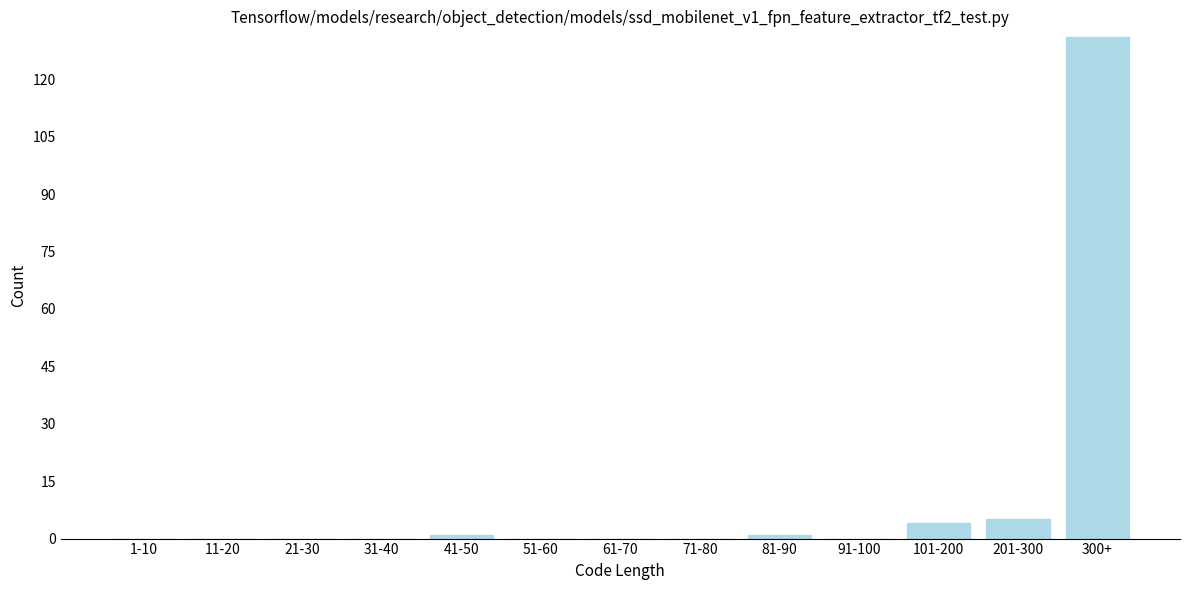

Reading right to left, transcribe all the data shown in this chart.

300+=131	201-300=5	101-200=4	91-100=0	81-90=1	71-80=0	61-70=0	51-60=0	41-50=1	31-40=0	21-30=0	11-20=0	1-10=0